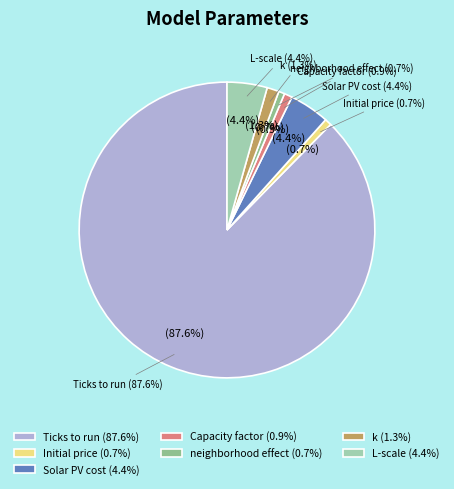

Which category has the biggest portion of the pie?

Ticks to run